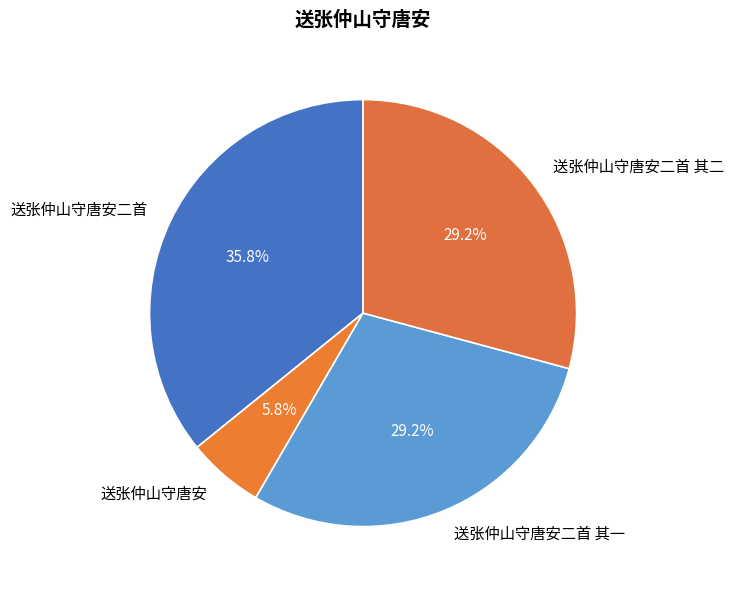

To the nearest percent, what is the average slice percentage?

25%